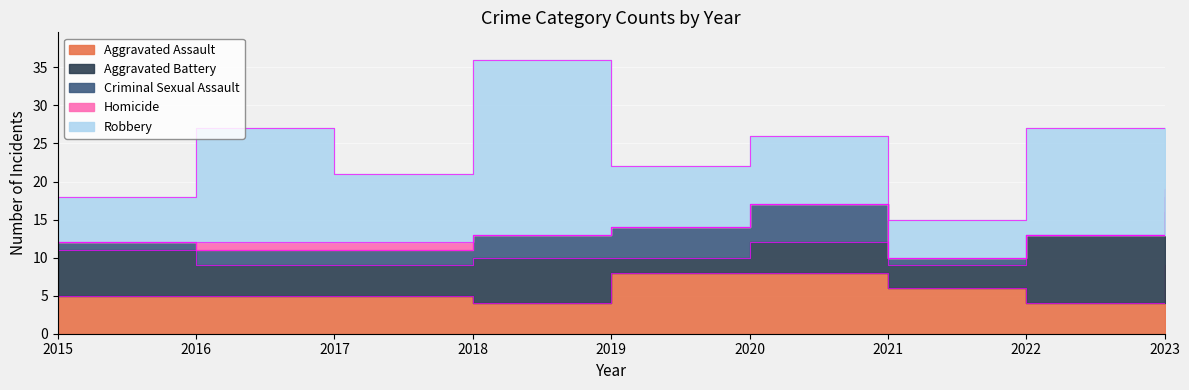

The Robbery series shows 16 at 2017. True or false?

False